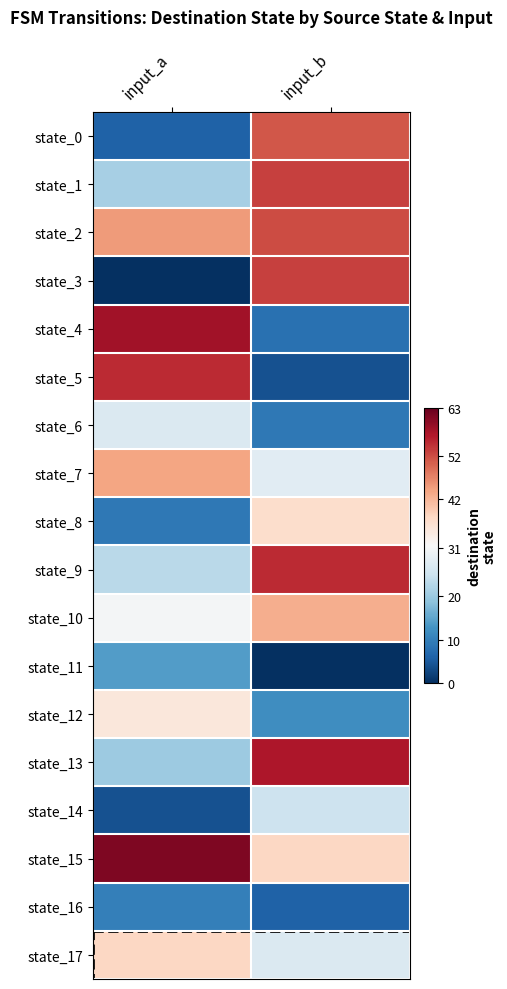

At which category is the sum across all series the highest?

input_b